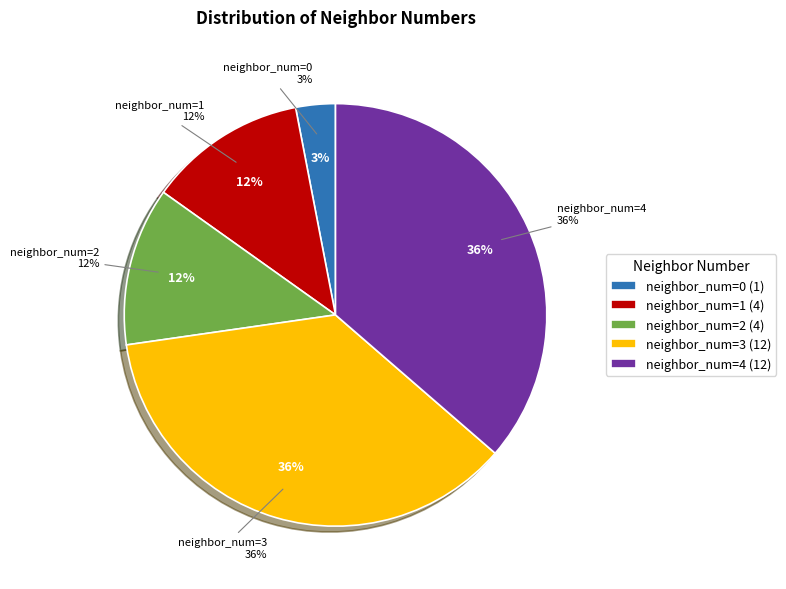

True or false: neighbor_num=2 accounts for 24% of the total.

False